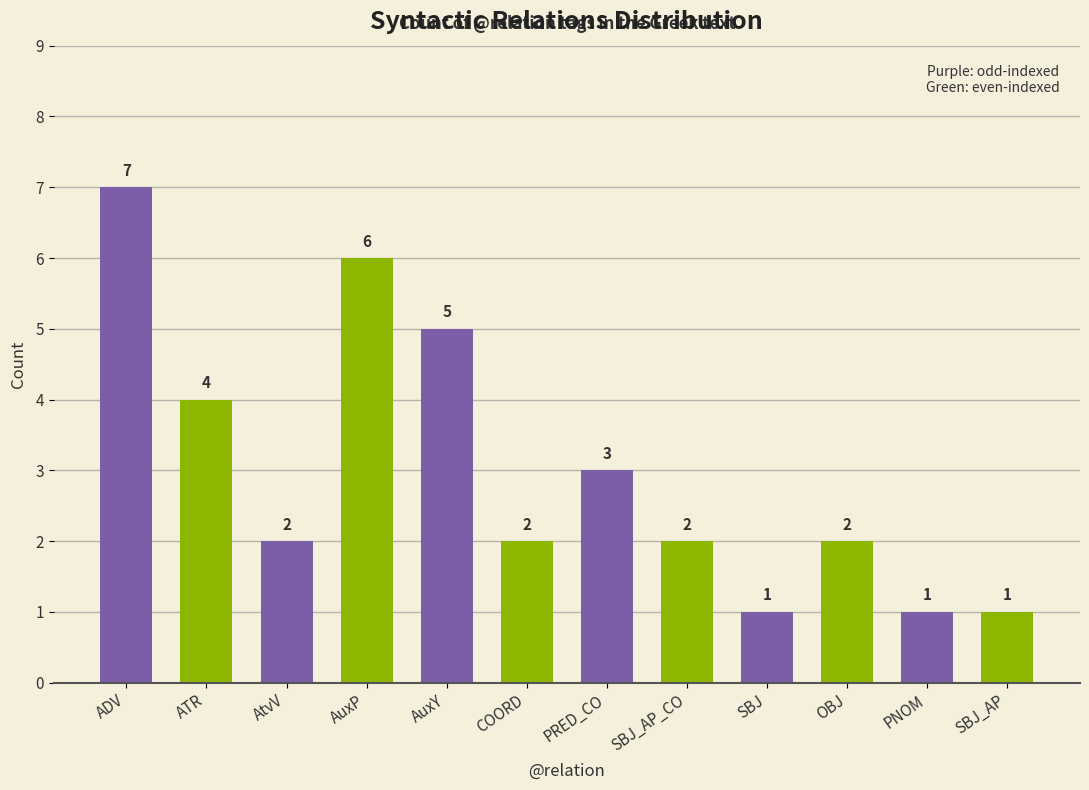

What is the value of the 6th bar from the left?

2